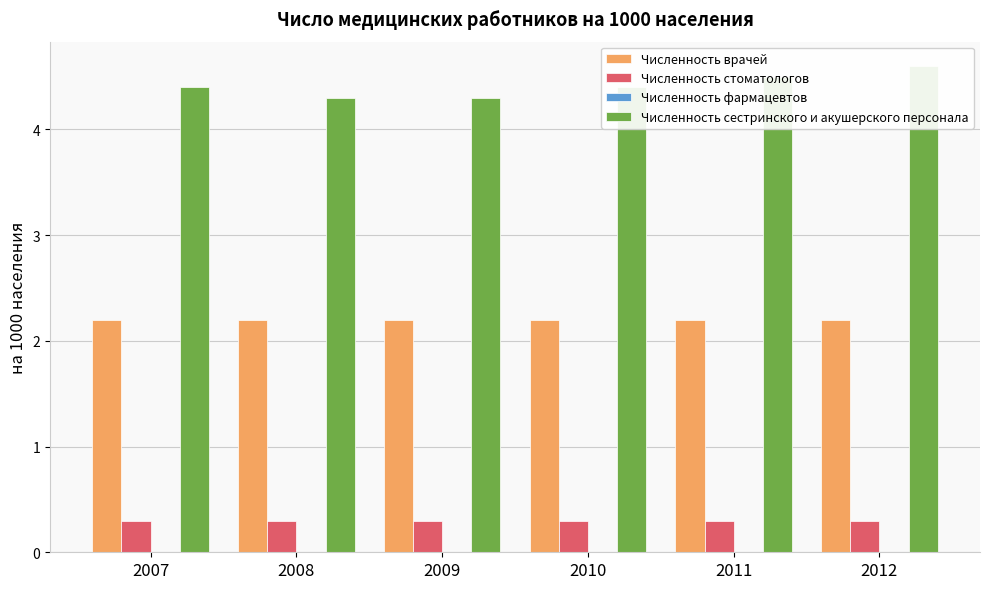

Does the chart contain any negative values?

No